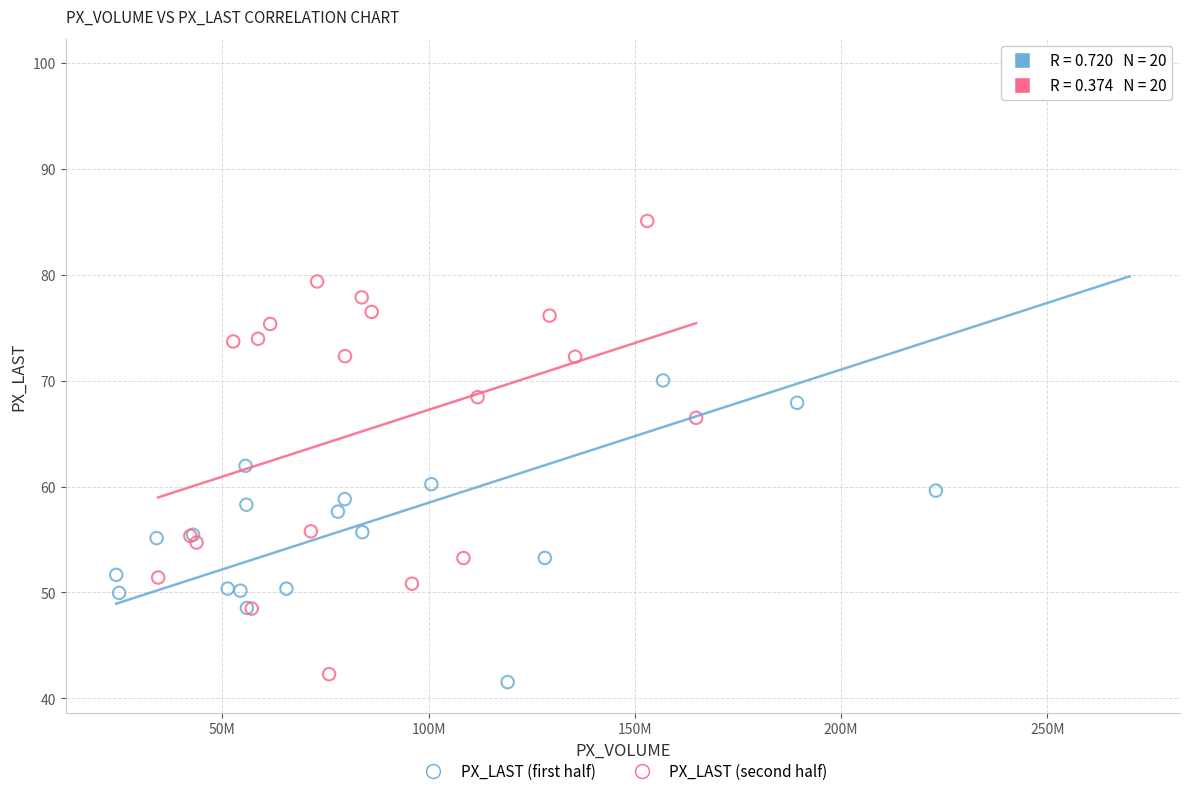

Which series contains the highest Y value?

PX_LAST (first half)